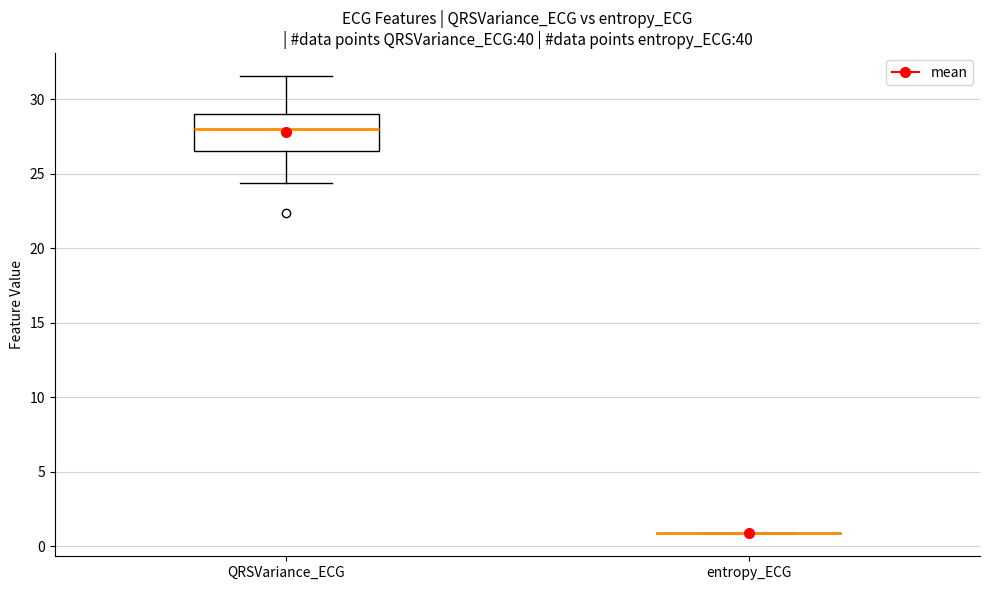

Which box is the tallest, from its lower edge to its upper edge?

QRSVariance_ECG